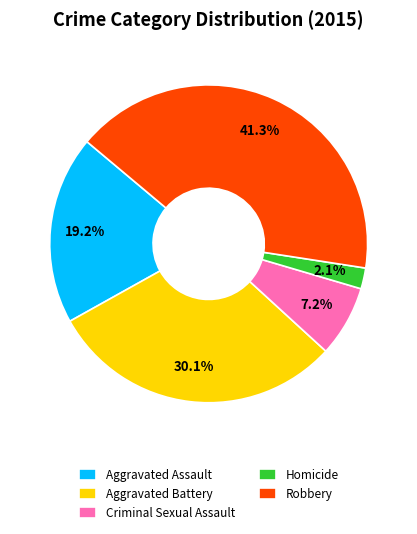

Which category has the smallest portion of the pie?

Homicide